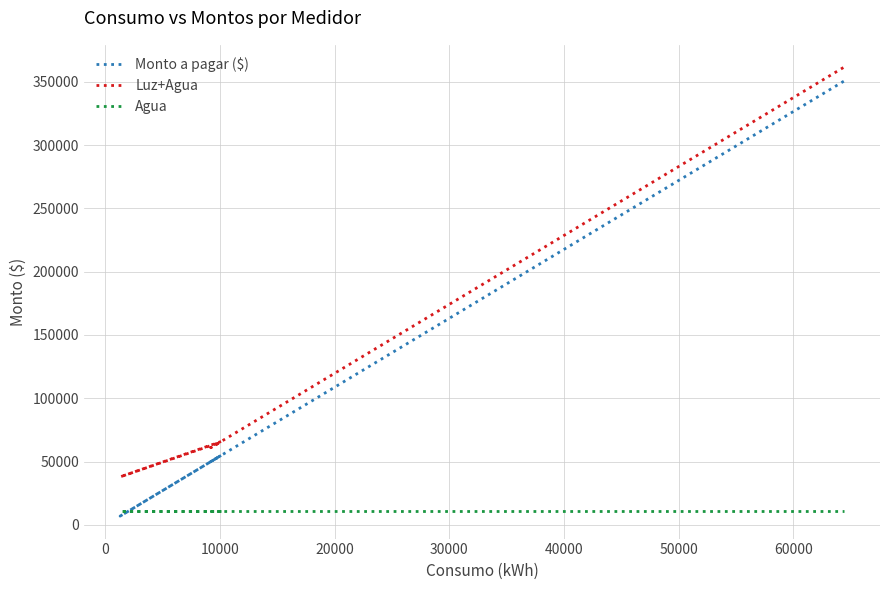

What is the maximum value for Monto a pagar ($)?

350397.2